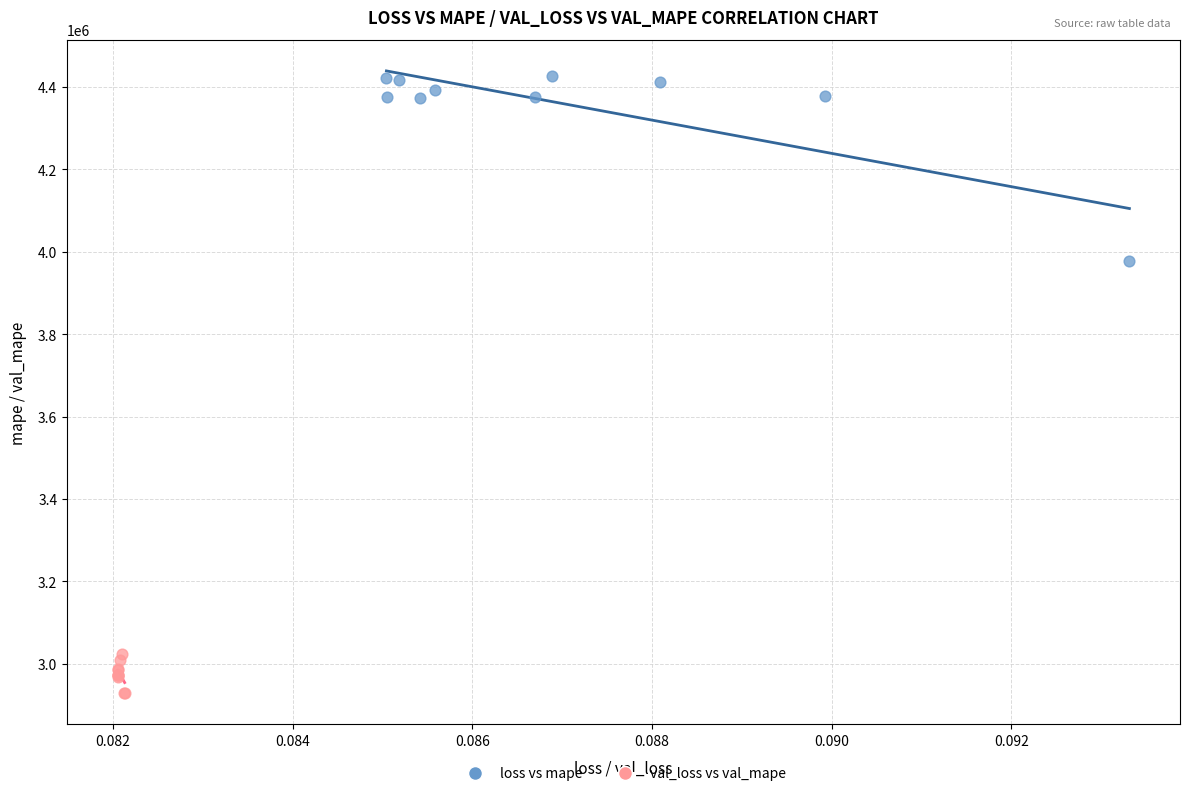

Which series contains the lowest Y value?

val_loss vs val_mape